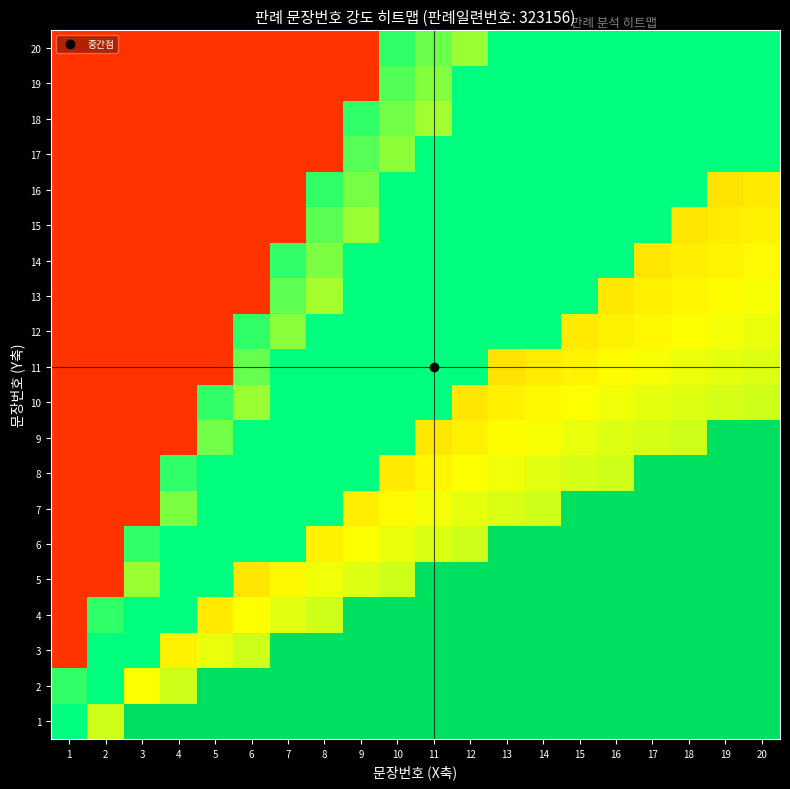

At which category does the chart reach its minimum across all series?

1